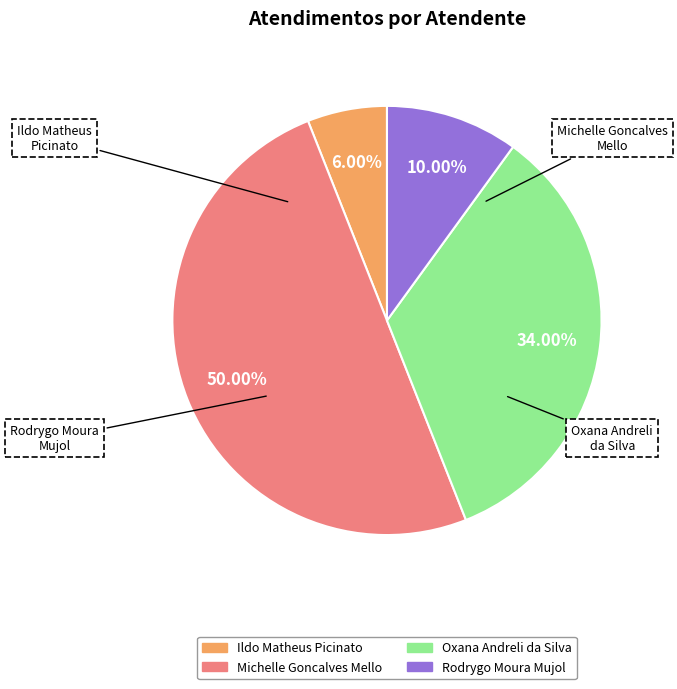

Rank the categories by value from lowest to highest.

Ildo Matheus Picinato, Rodrygo Moura Mujol, Oxana Andreli da Silva, Michelle Goncalves Mello